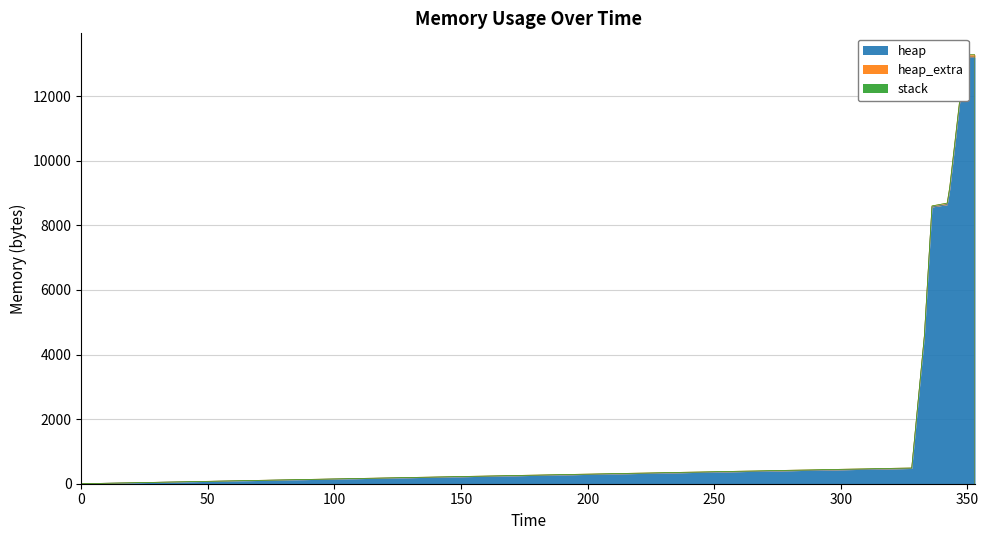

How many distinct data groups are displayed?

3